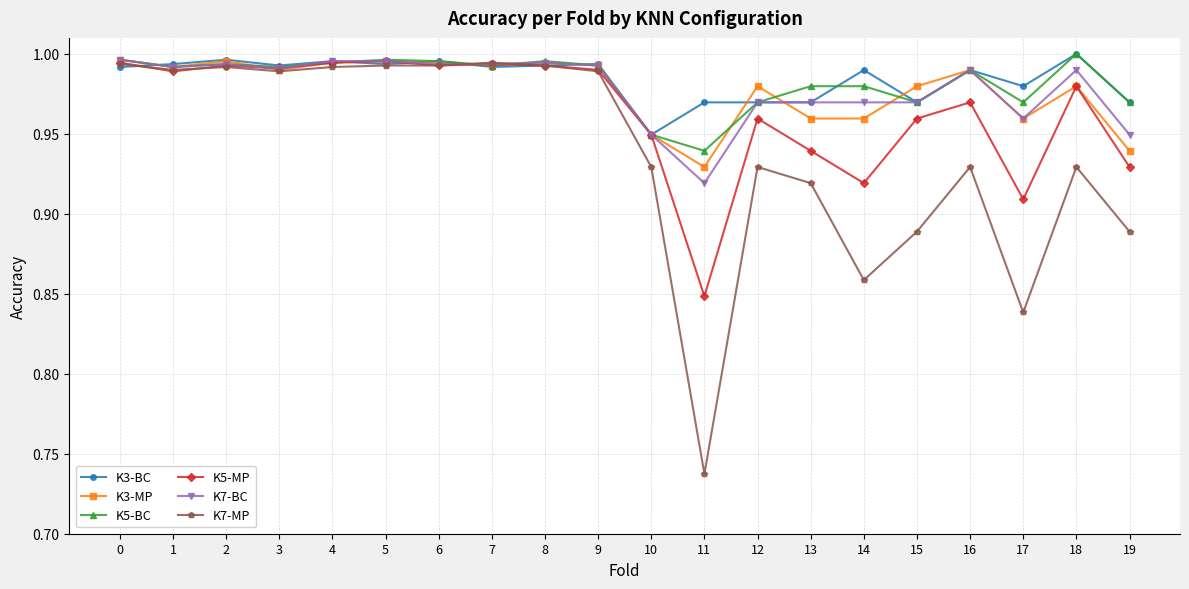

At which label is K5-MP closest to 0?

11